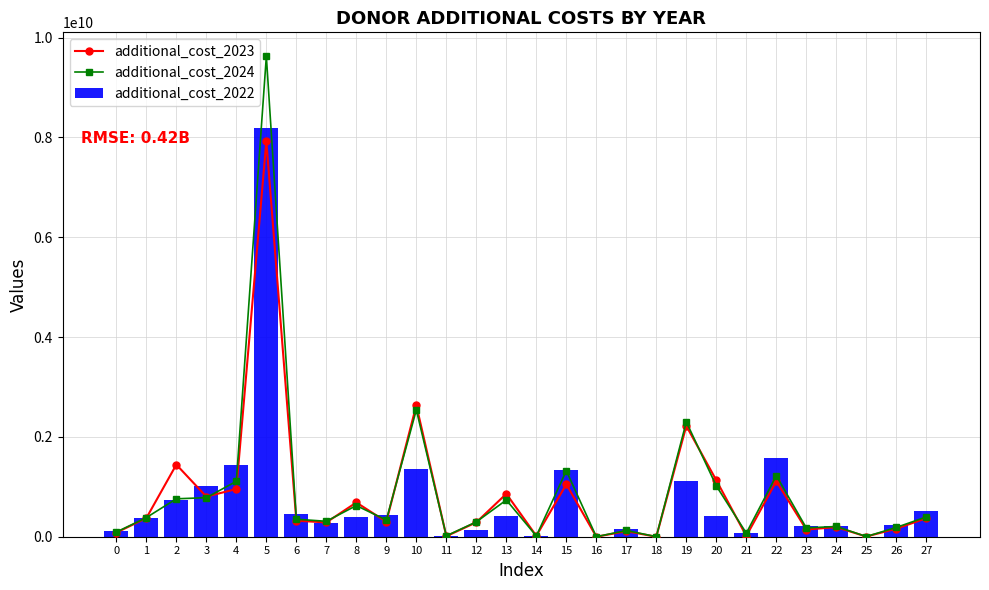

What is the average value of the additional_cost_2024 series?

893215228.8